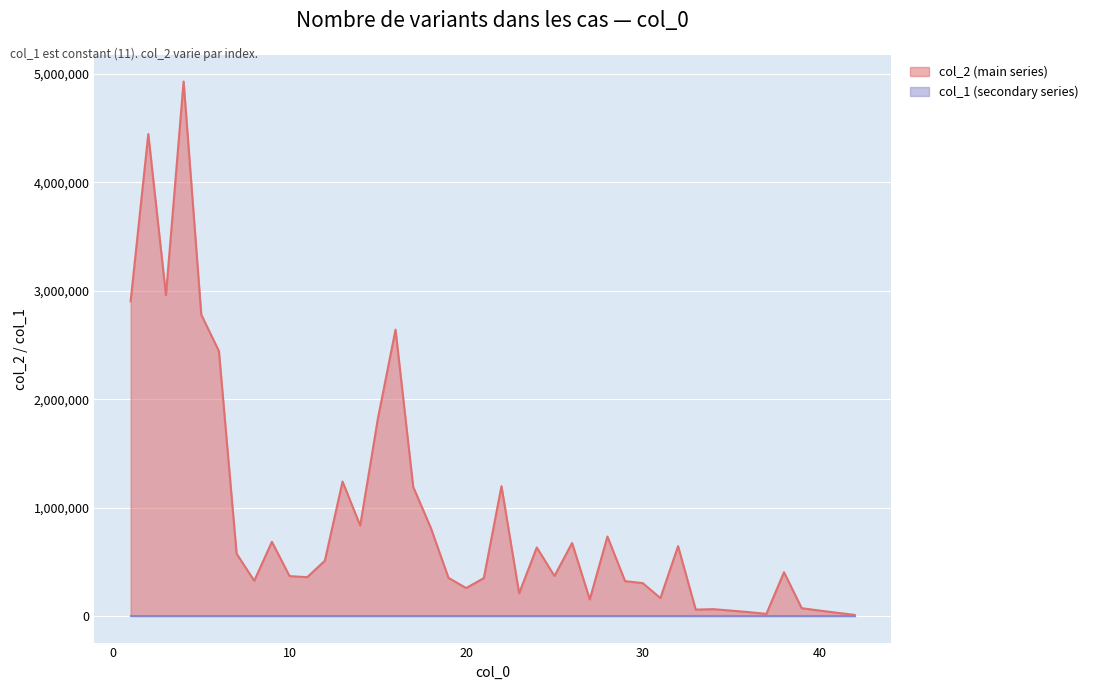

Rank the categories by value from highest to lowest.

4, 2, 3, 1, 5, 16, 6, 15, 13, 22, 17, 14, 18, 28, 9, 26, 32, 24, 7, 12, 38, 25, 10, 11, 19, 21, 8, 29, 30, 20, 23, 31, 27, 39, 34, 33, 40, 36, 37, 42